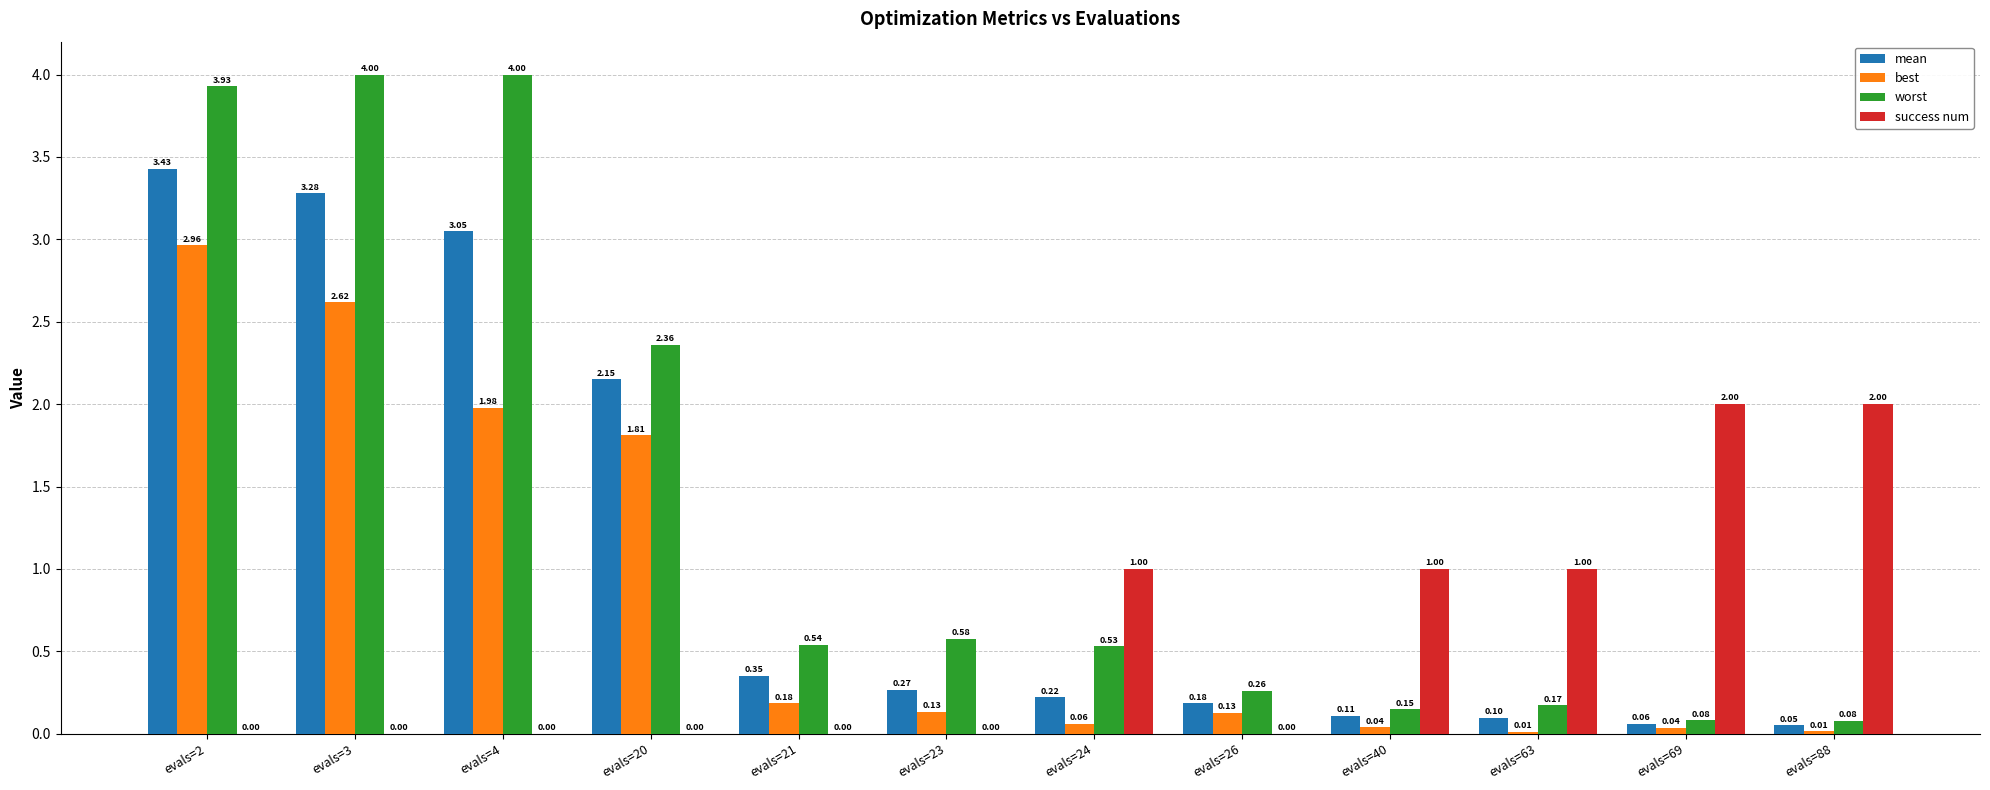

Which series changed the most between evals=24 and evals=63?

worst